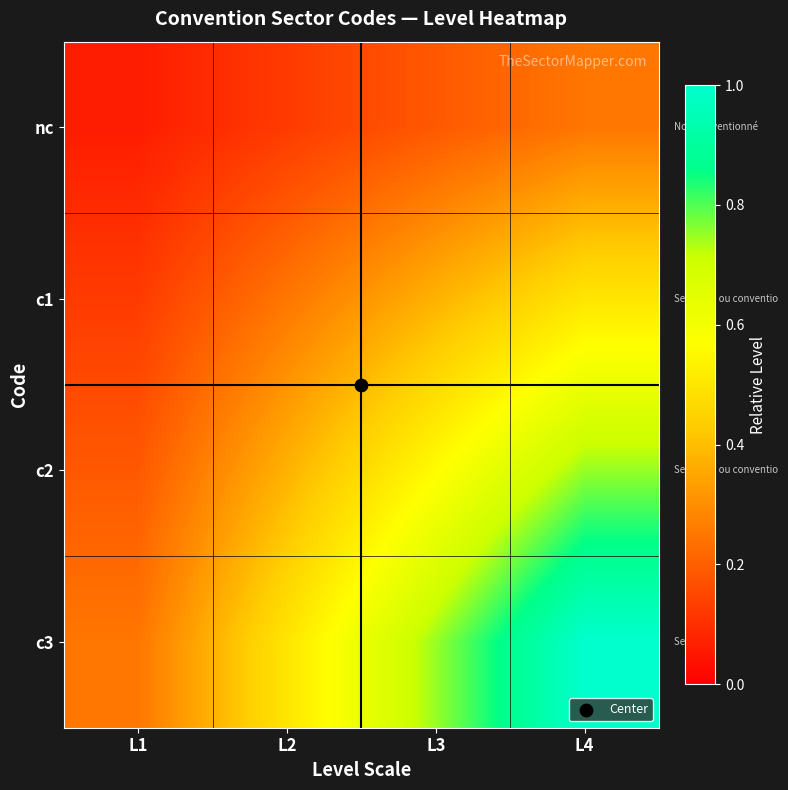

At how many categories does at least one series exceed 0?

4